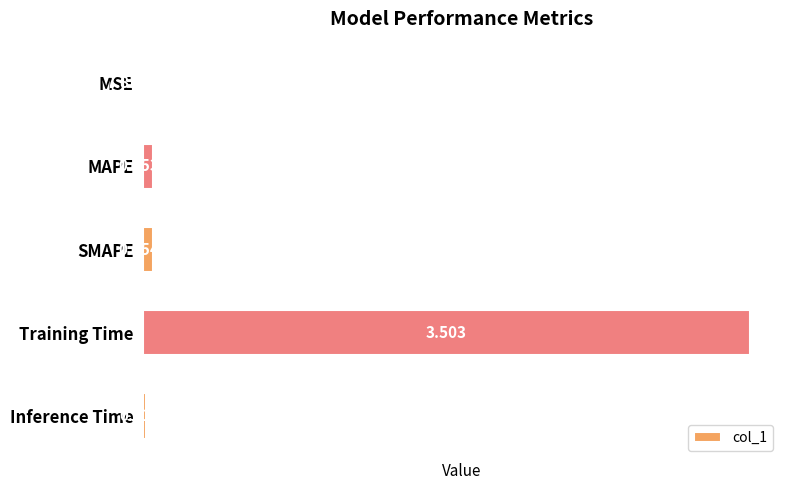

What is the greatest value displayed?

3.5